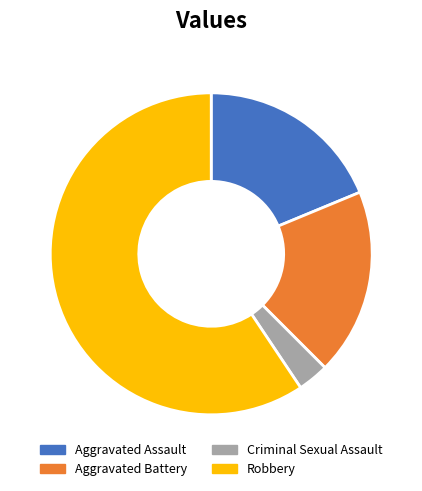

What is the largest slice in the pie chart?

Robbery